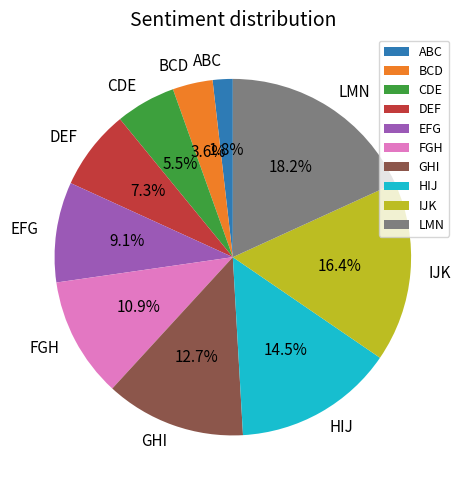

What is the largest slice in the pie chart?

LMN